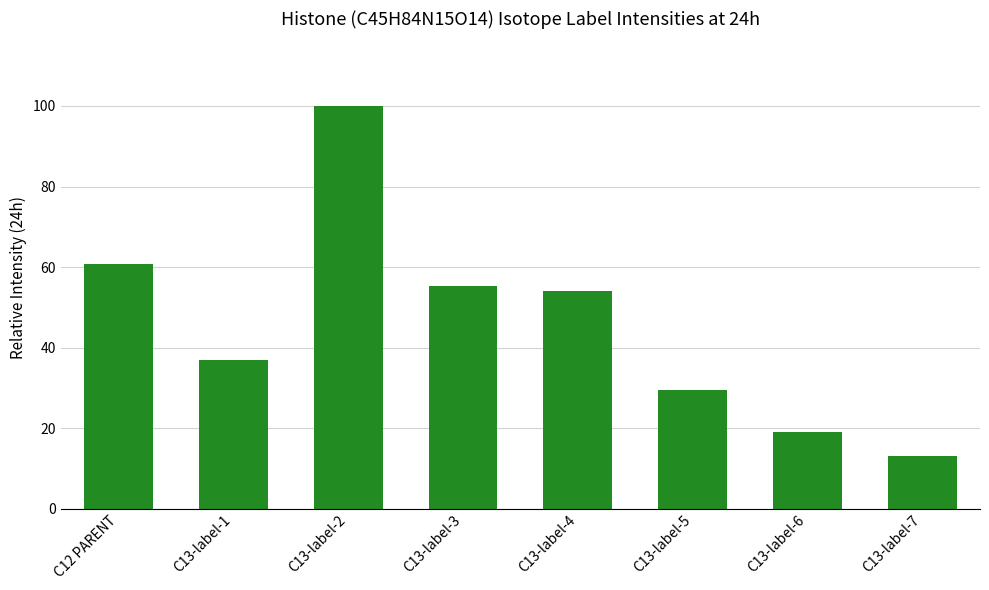

Reading left to right, transcribe all the data shown in this chart.

C12 PARENT=60.7	C13-label-1=36.9	C13-label-2=100.0	C13-label-3=55.3	C13-label-4=54.1	C13-label-5=29.5	C13-label-6=18.9	C13-label-7=13.2